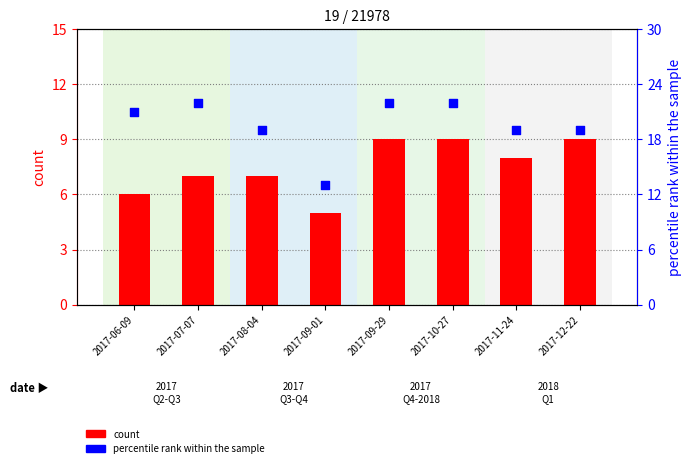

Is the value of percentile rank within the sample at 2017-12-22 greater than the value of count at 2017-11-24?

Yes